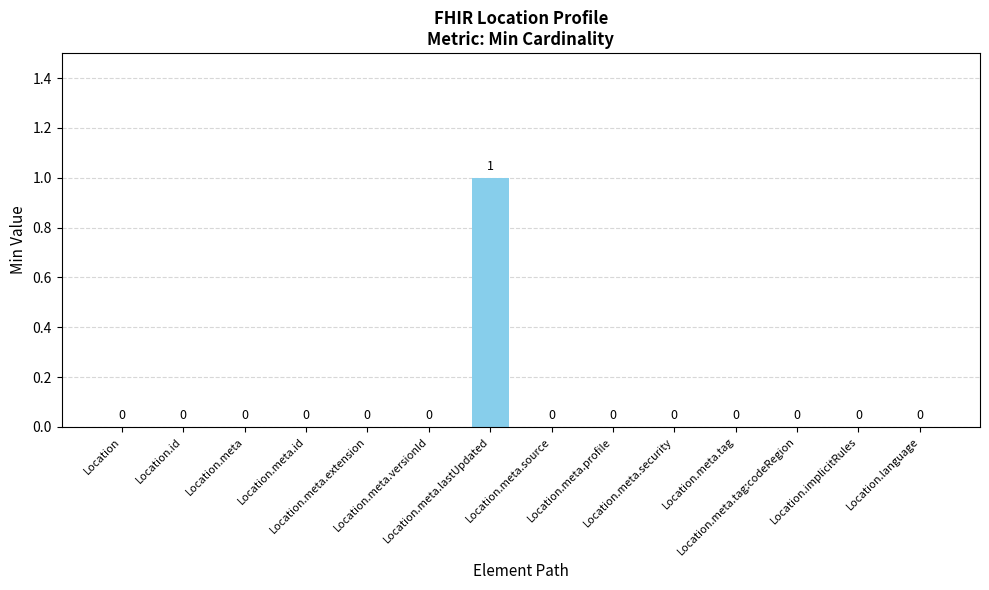

How many data points are above 0?

1